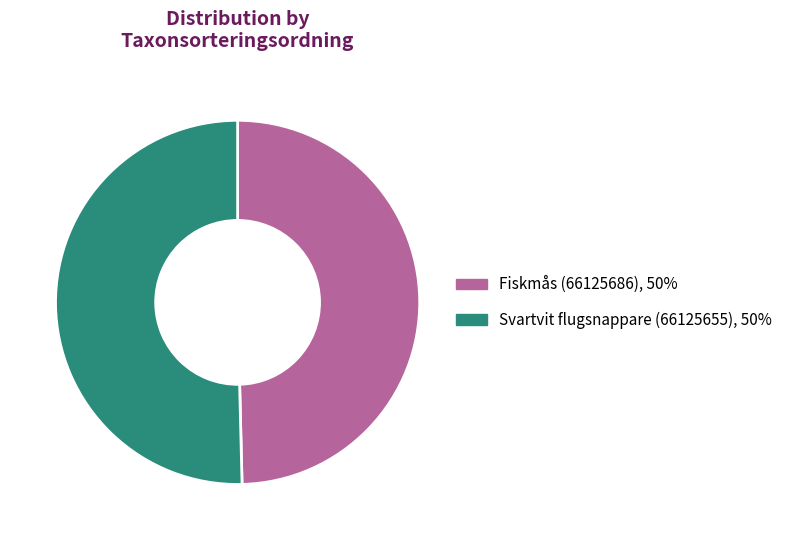

Is Svartvit flugsnappare (66125655) the majority of the pie?

Yes